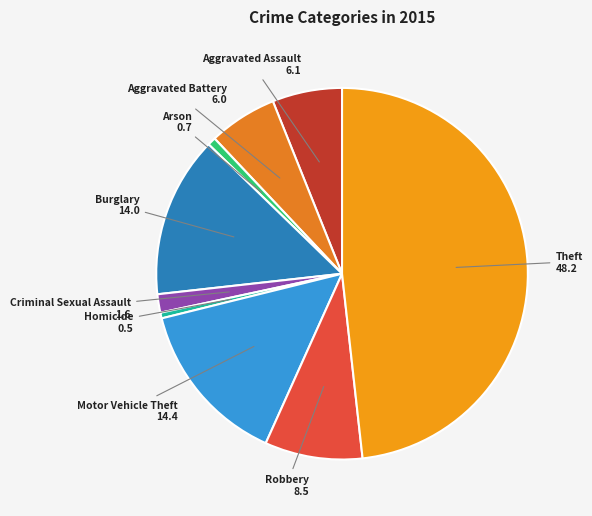

What is the largest slice in the pie chart?

Theft